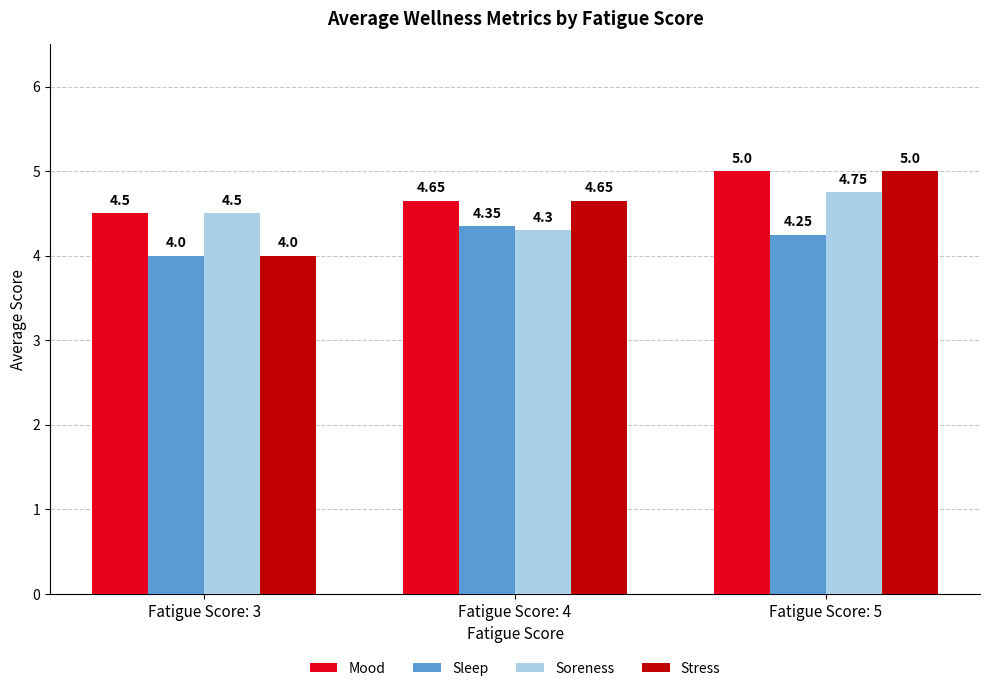

List the labels in order of Mood value, smallest first.

Fatigue Score: 3, Fatigue Score: 4, Fatigue Score: 5